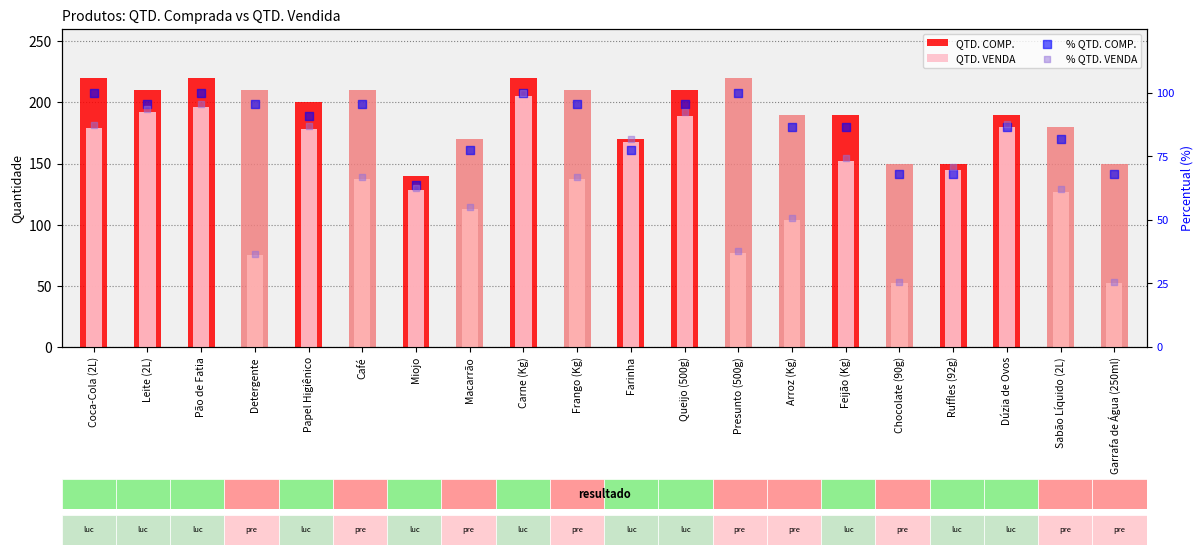

At which category is the sum across all series the highest?

Carne (Kg)